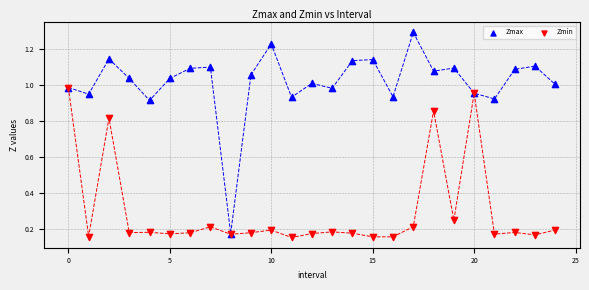

What are all the series names shown in the legend?

Zmax, Zmin